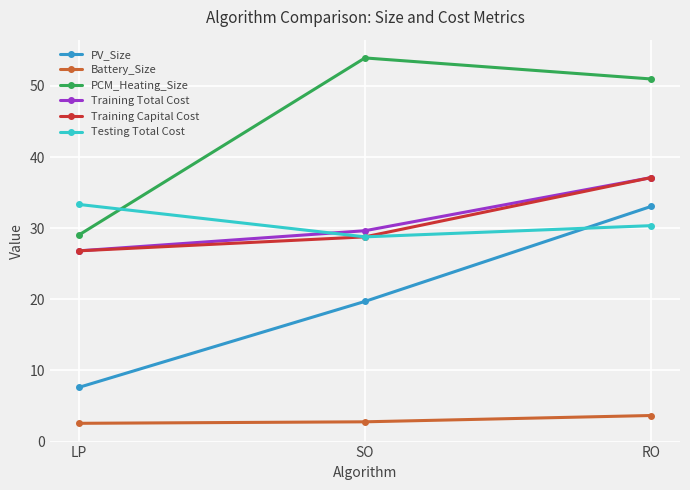

At how many categories does at least one series exceed 11?

3